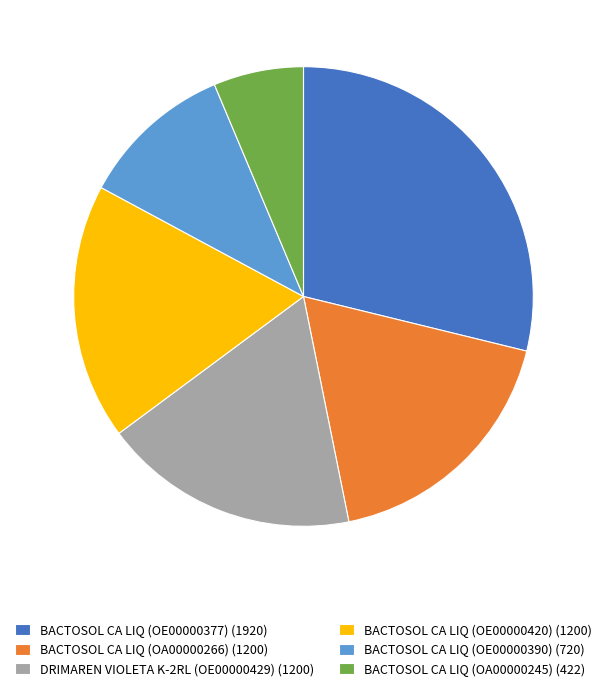

The BACTOSOL CA LIQ (OE00000390) (720) slice represents 11% of the pie. True or false?

True